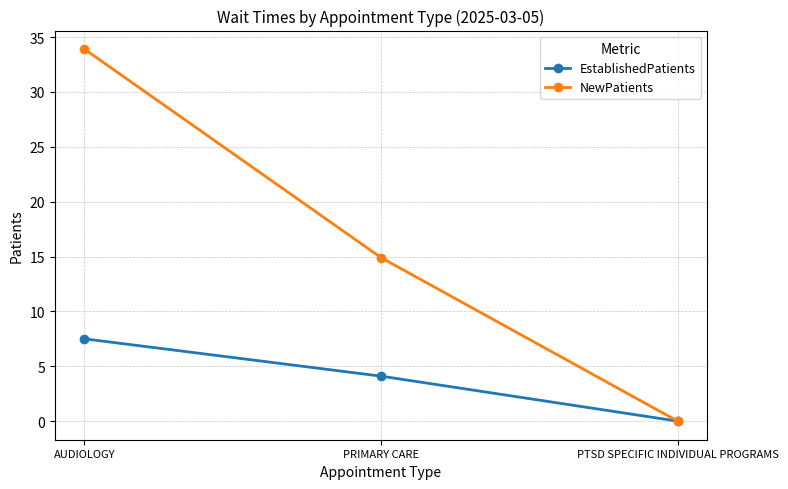

How many values in the EstablishedPatients series are below 4?

1